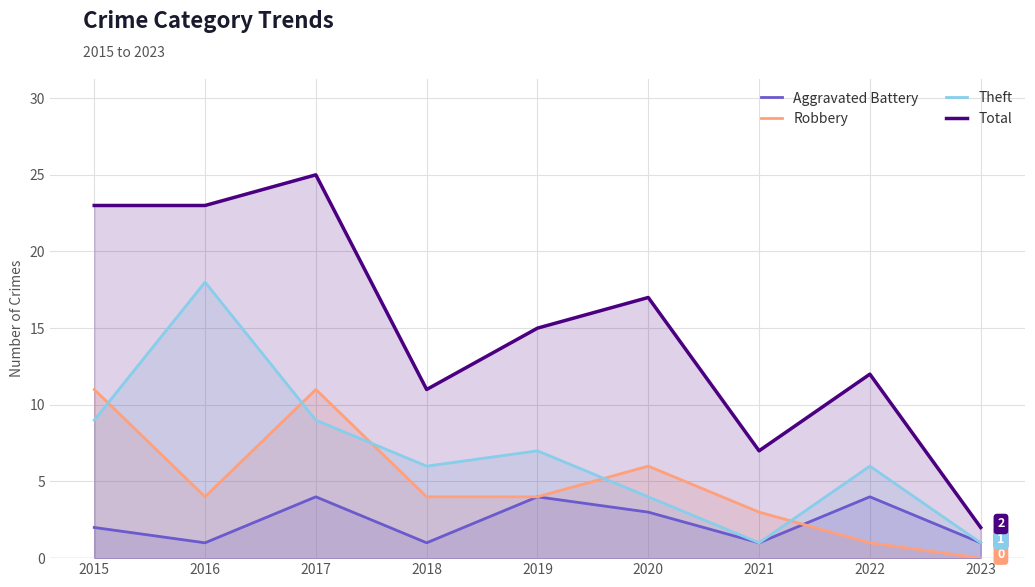

Read the Theft value at 2020.

4